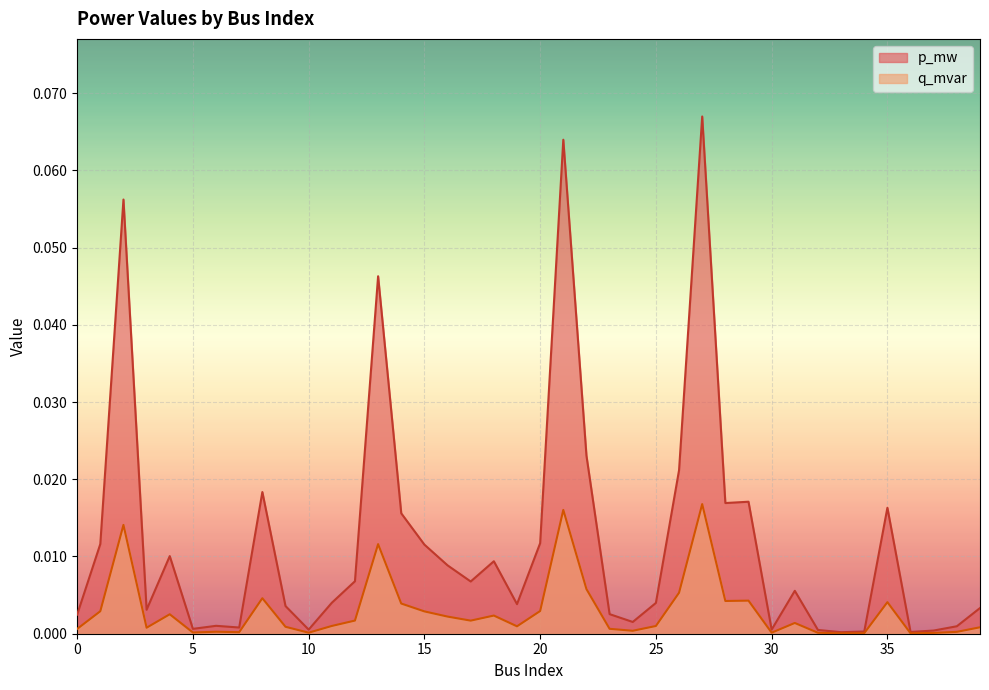

What are all the series names shown in the legend?

p_mw, q_mvar